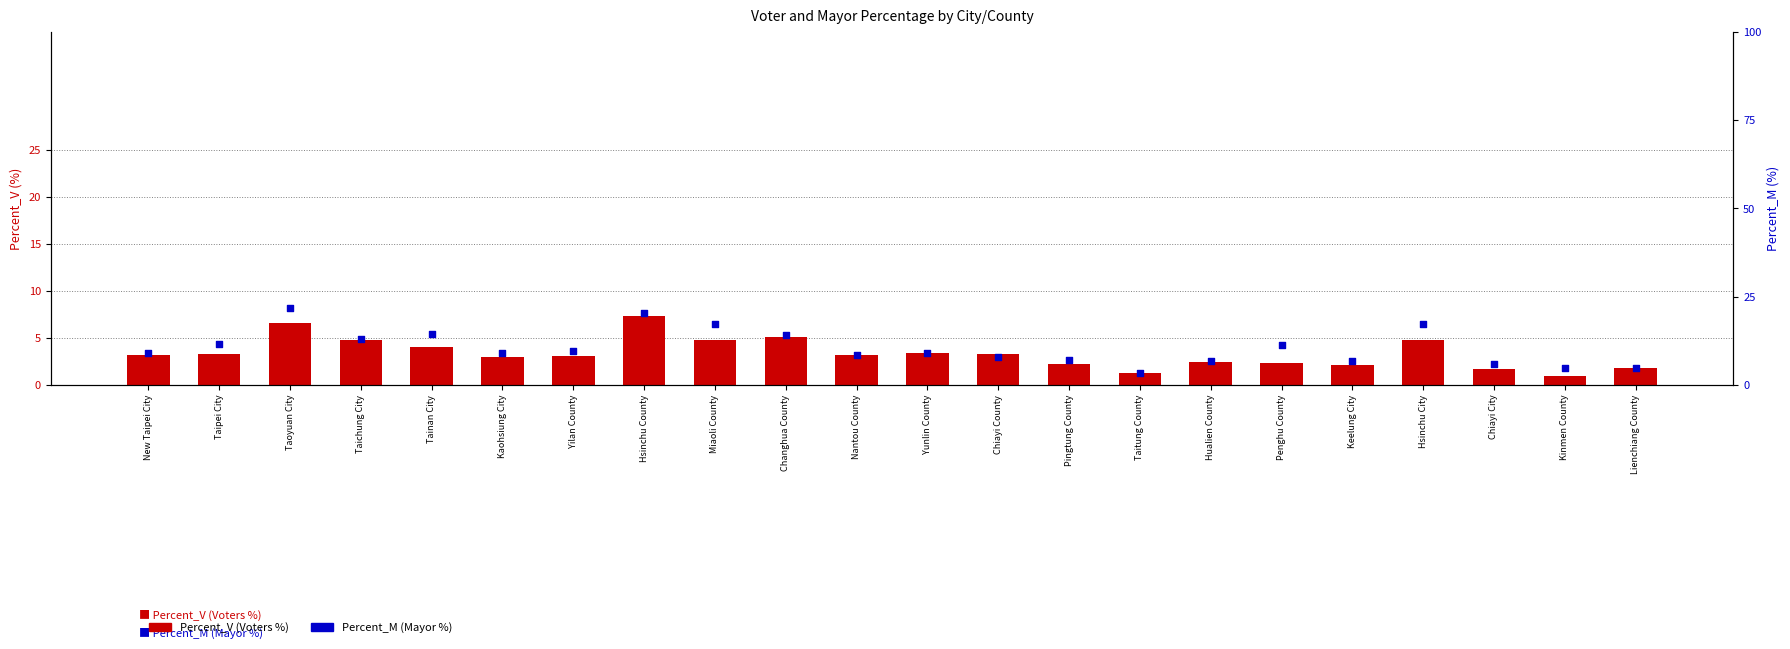

At how many categories does at least one series exceed 21?

1